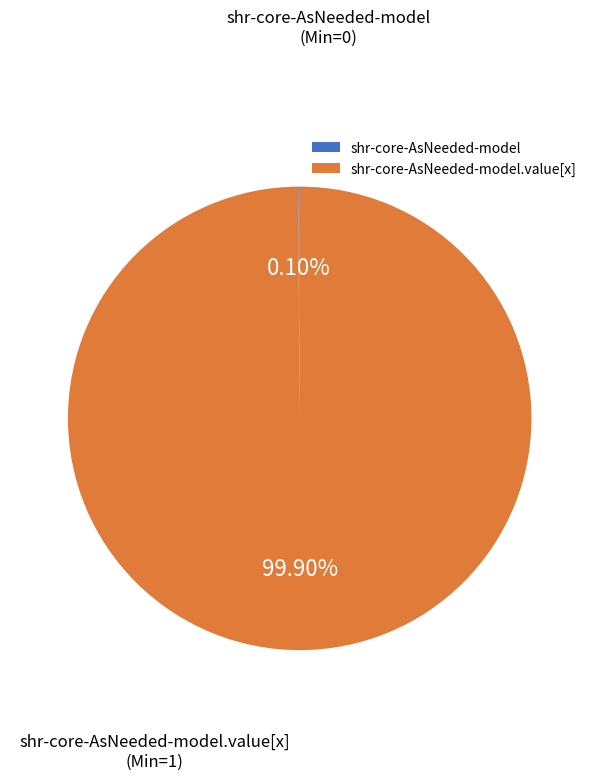

Is there any slice that represents more than half of the pie?

Yes